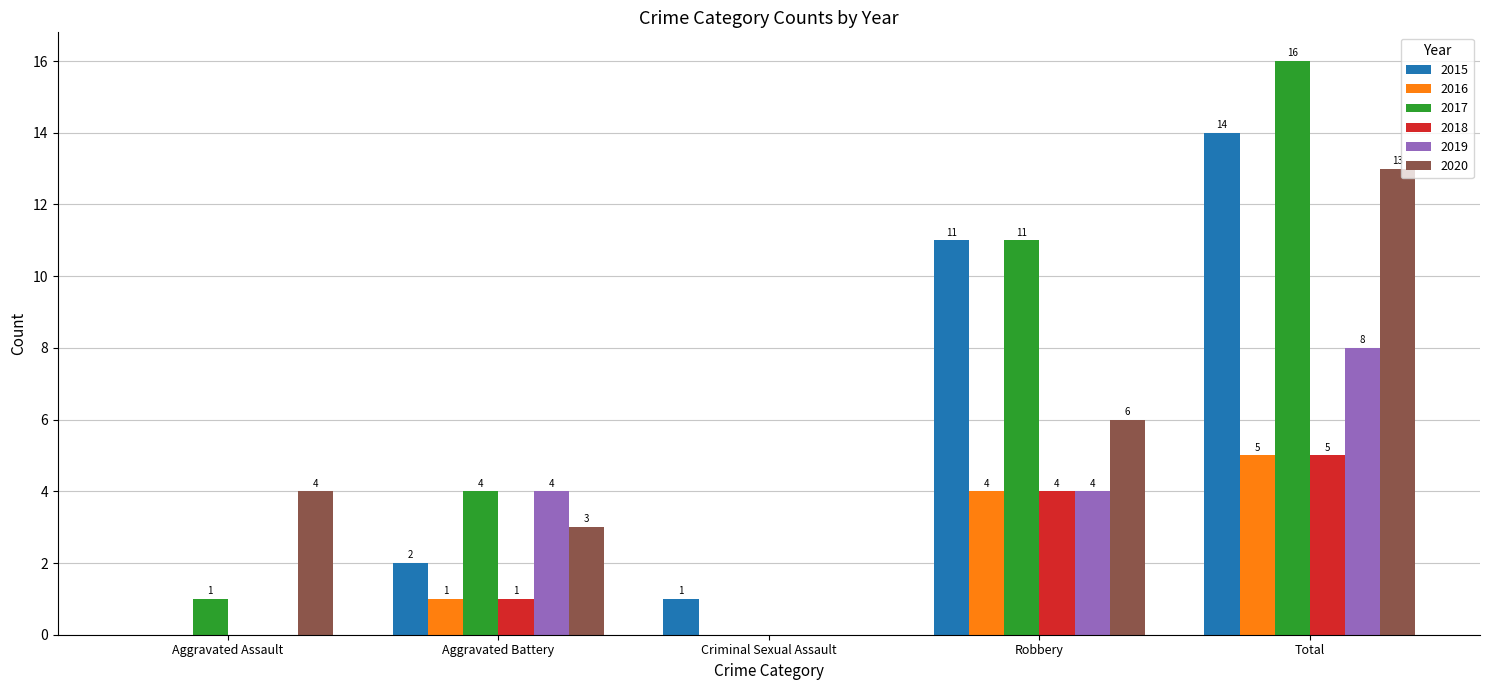

Reading left to right, what are all the values shown in this chart?

2015: Aggravated Assault=0	Aggravated Battery=2	Criminal Sexual Assault=1	Robbery=11	Total=14
2016: Aggravated Assault=0	Aggravated Battery=1	Criminal Sexual Assault=0	Robbery=4	Total=5
2017: Aggravated Assault=1	Aggravated Battery=4	Criminal Sexual Assault=0	Robbery=11	Total=16
2018: Aggravated Assault=0	Aggravated Battery=1	Criminal Sexual Assault=0	Robbery=4	Total=5
2019: Aggravated Assault=0	Aggravated Battery=4	Criminal Sexual Assault=0	Robbery=4	Total=8
2020: Aggravated Assault=4	Aggravated Battery=3	Criminal Sexual Assault=0	Robbery=6	Total=13